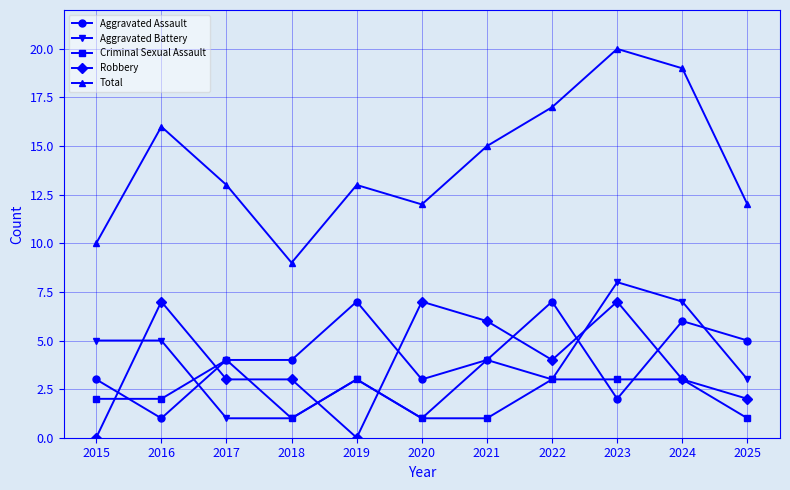

The Criminal Sexual Assault series shows 3 at 2024. True or false?

True